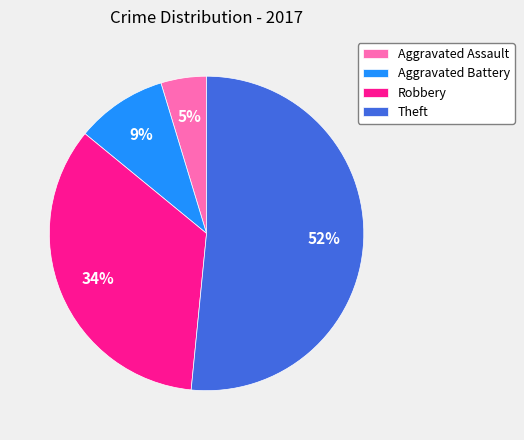

Which has a higher value, Aggravated Battery or Theft?

Theft